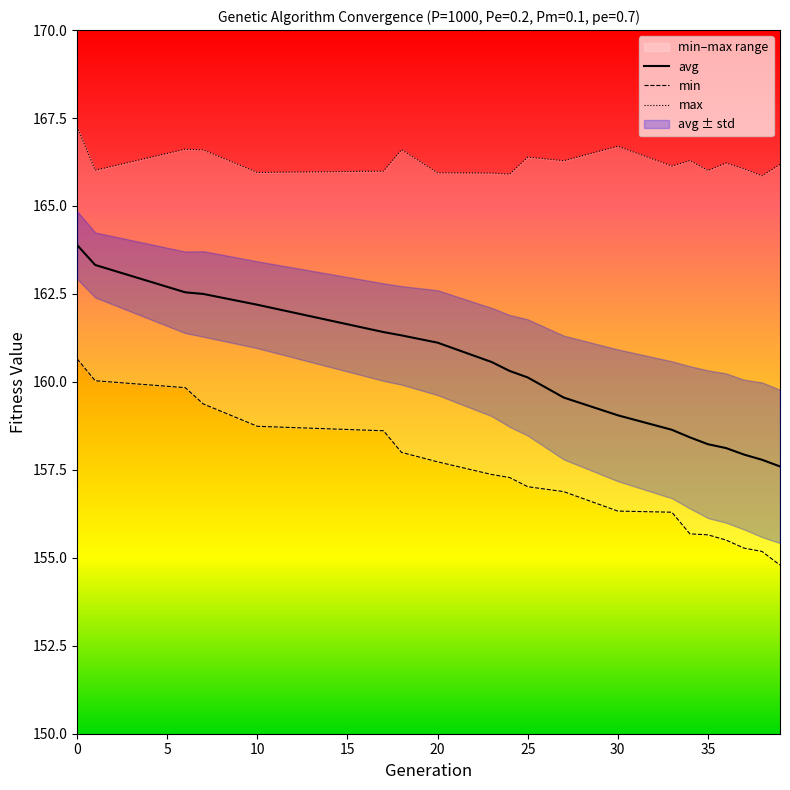

How many lines are shown in the chart?

3